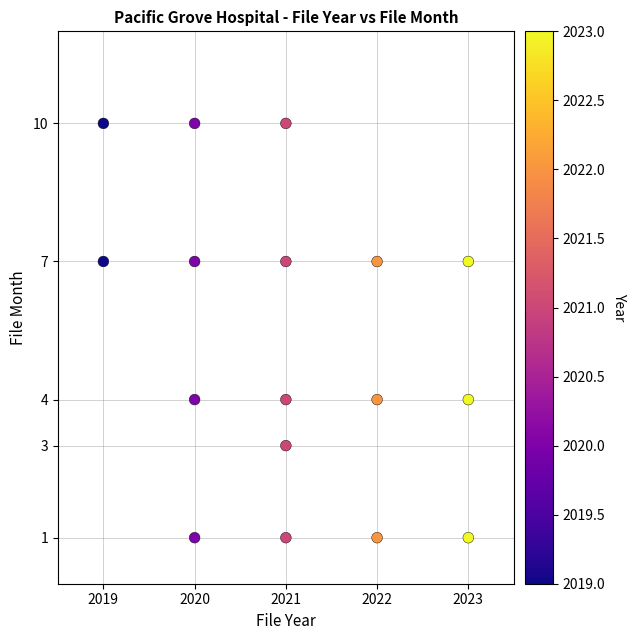

What is the range of X values (max minus min)?

4